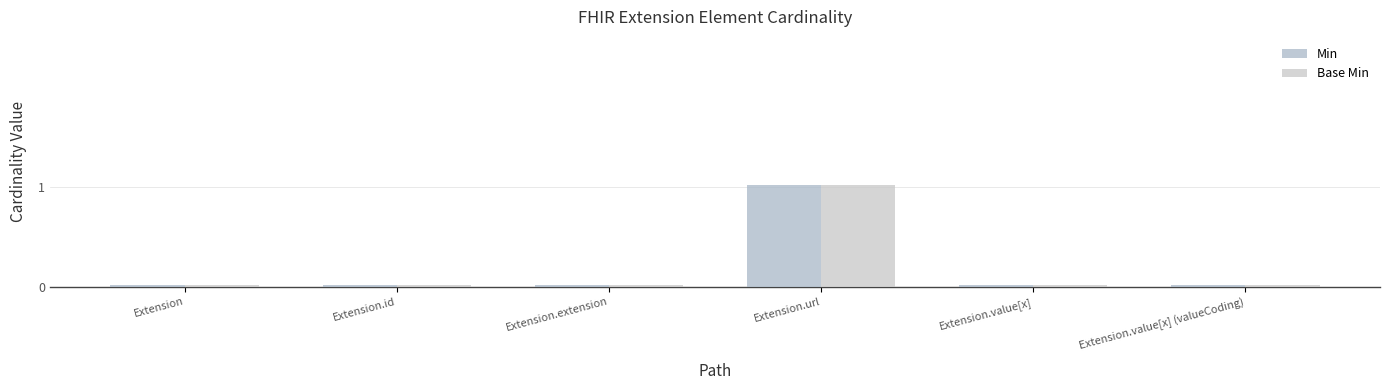

Between Extension.id and Extension.value[x] (valueCoding), which series saw the biggest shift?

Min